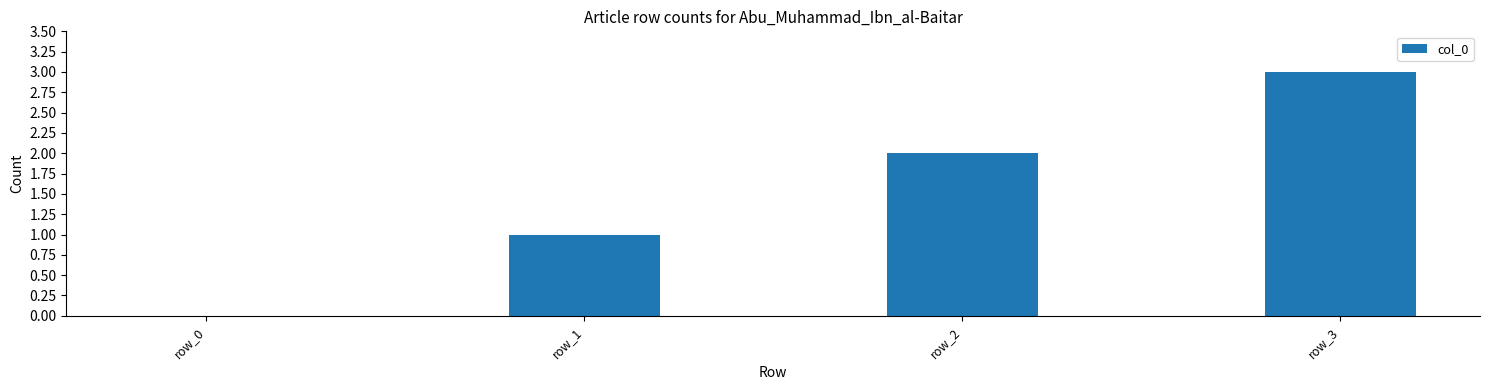

Reading left to right, what are all the values shown in this chart?

0	1	2	3